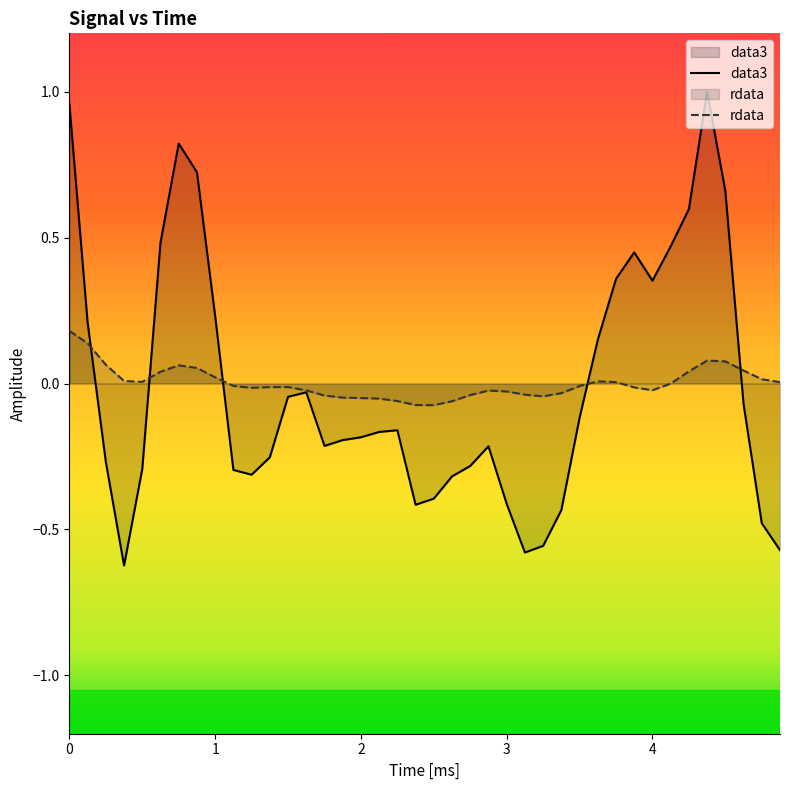

What is the sum of all rdata values?

0.1